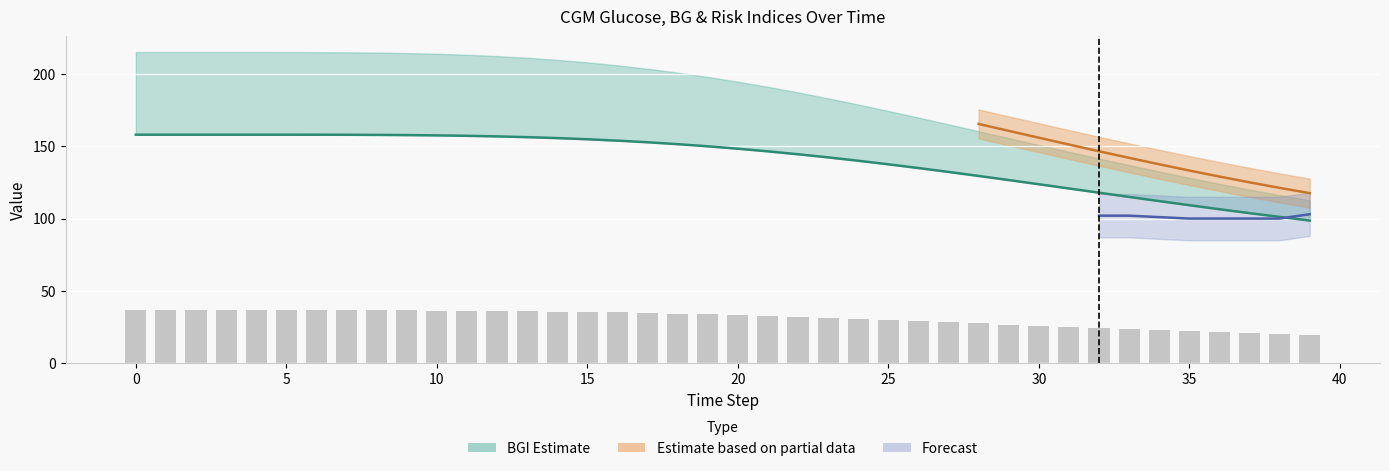

Between 33 and 27, which is larger?

27